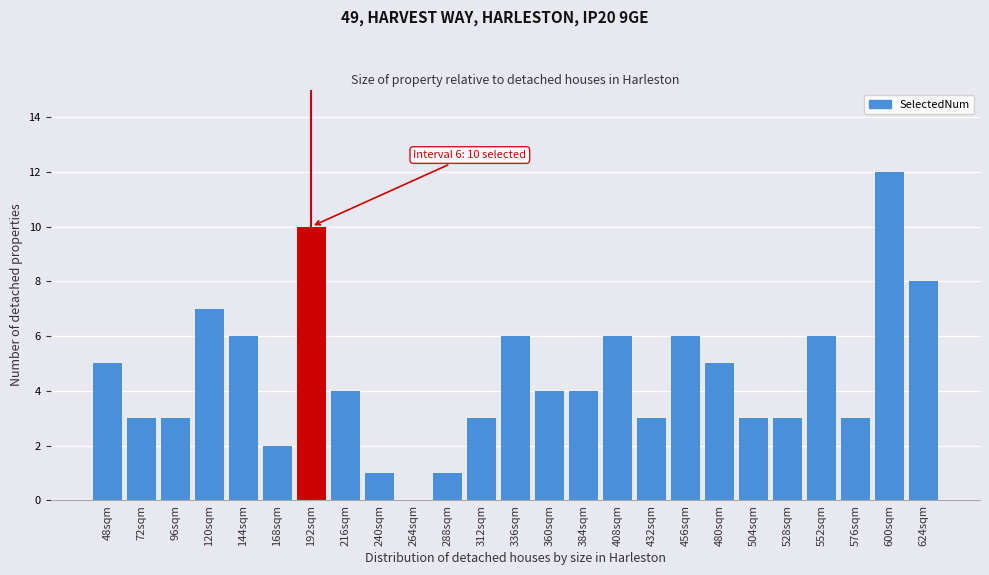

Reading left to right, transcribe all the data shown in this chart.

48sqm=5	72sqm=3	96sqm=3	120sqm=7	144sqm=6	168sqm=2	192sqm=10	216sqm=4	240sqm=1	264sqm=0	288sqm=1	312sqm=3	336sqm=6	360sqm=4	384sqm=4	408sqm=6	432sqm=3	456sqm=6	480sqm=5	504sqm=3	528sqm=3	552sqm=6	576sqm=3	600sqm=12	624sqm=8